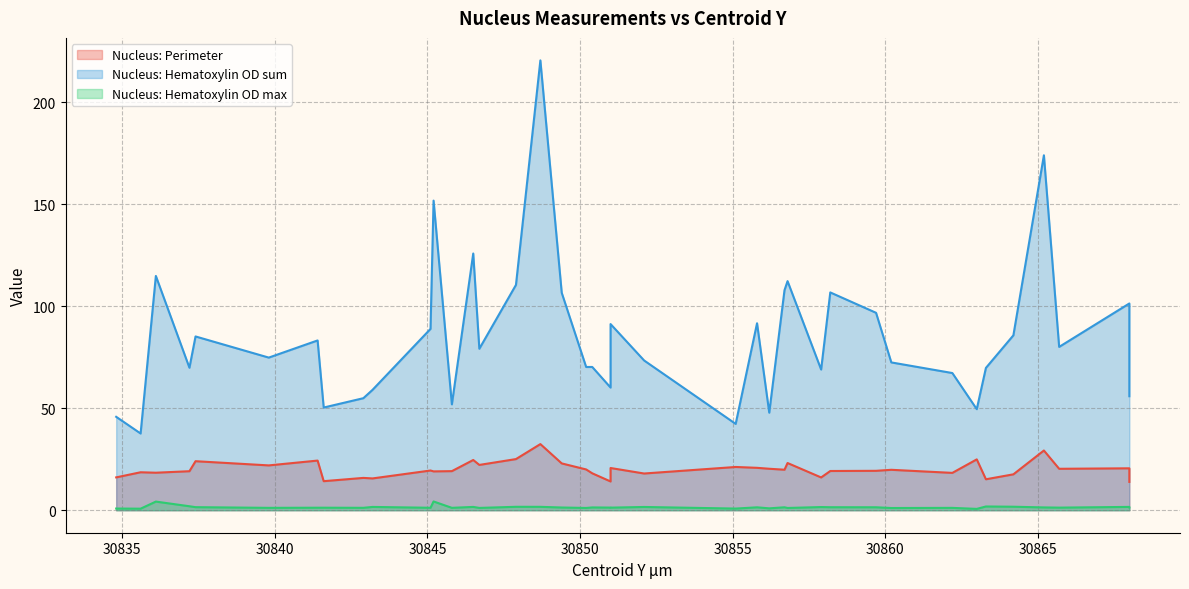

Rank the categories by Nucleus: Hematoxylin OD sum value from highest to lowest.

30848.7, 30865.2, 30845.2, 30846.5, 30836.1, 30856.8, 30847.9, 30856.7, 30858.2, 30849.4, 30868.0, 30859.7, 30855.8, 30851.0, 30845.1, 30864.2, 30837.4, 30841.4, 30865.7, 30846.7, 30839.8, 30852.1, 30860.2, 30850.4, 30850.2, 30837.2, 30863.3, 30857.9, 30862.2, 30851.0, 30843.2, 30868.0, 30842.9, 30845.8, 30841.6, 30863.0, 30856.2, 30834.8, 30855.1, 30835.6